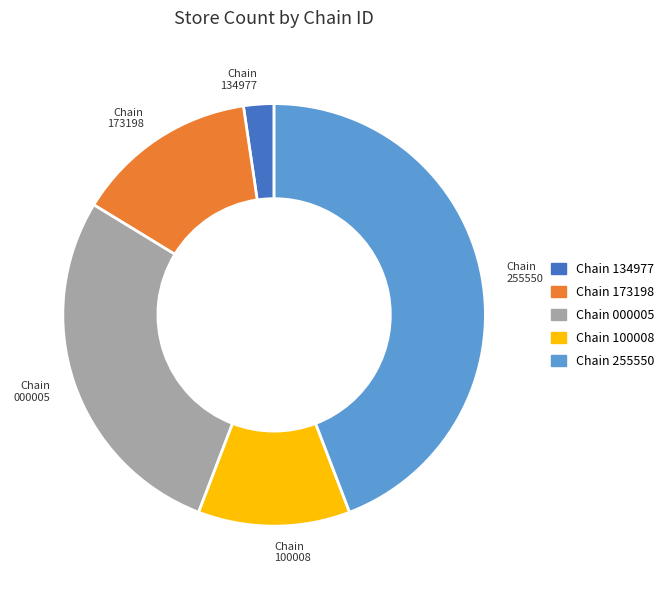

Count the number of slices in the pie.

5